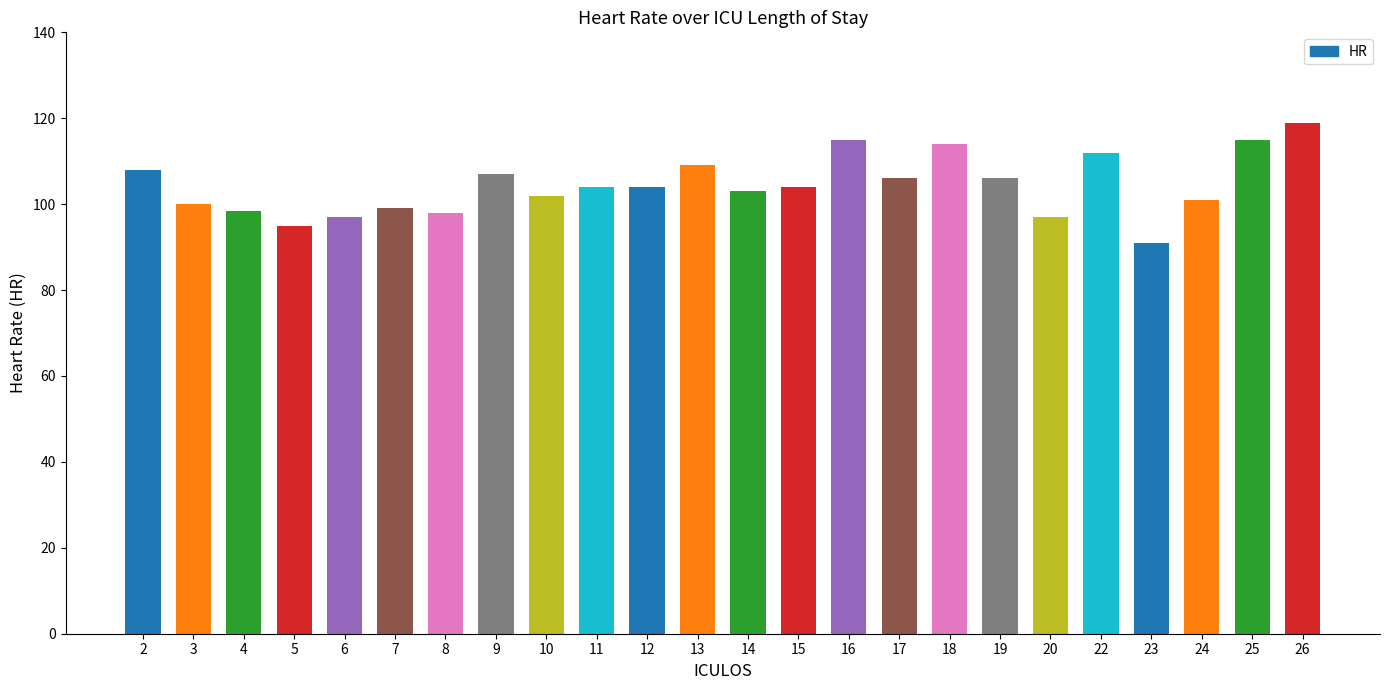

How many bars are there in total?

24